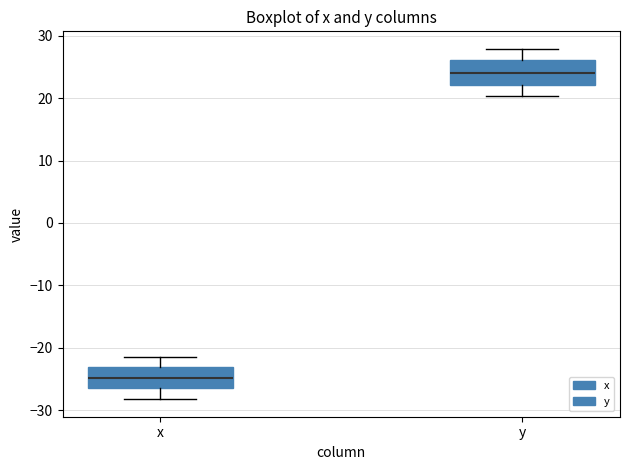

Where does the lower whisker of the box for y end on the y-axis? The values are not printed on the chart, so give them approximately, as read against the axis.

20